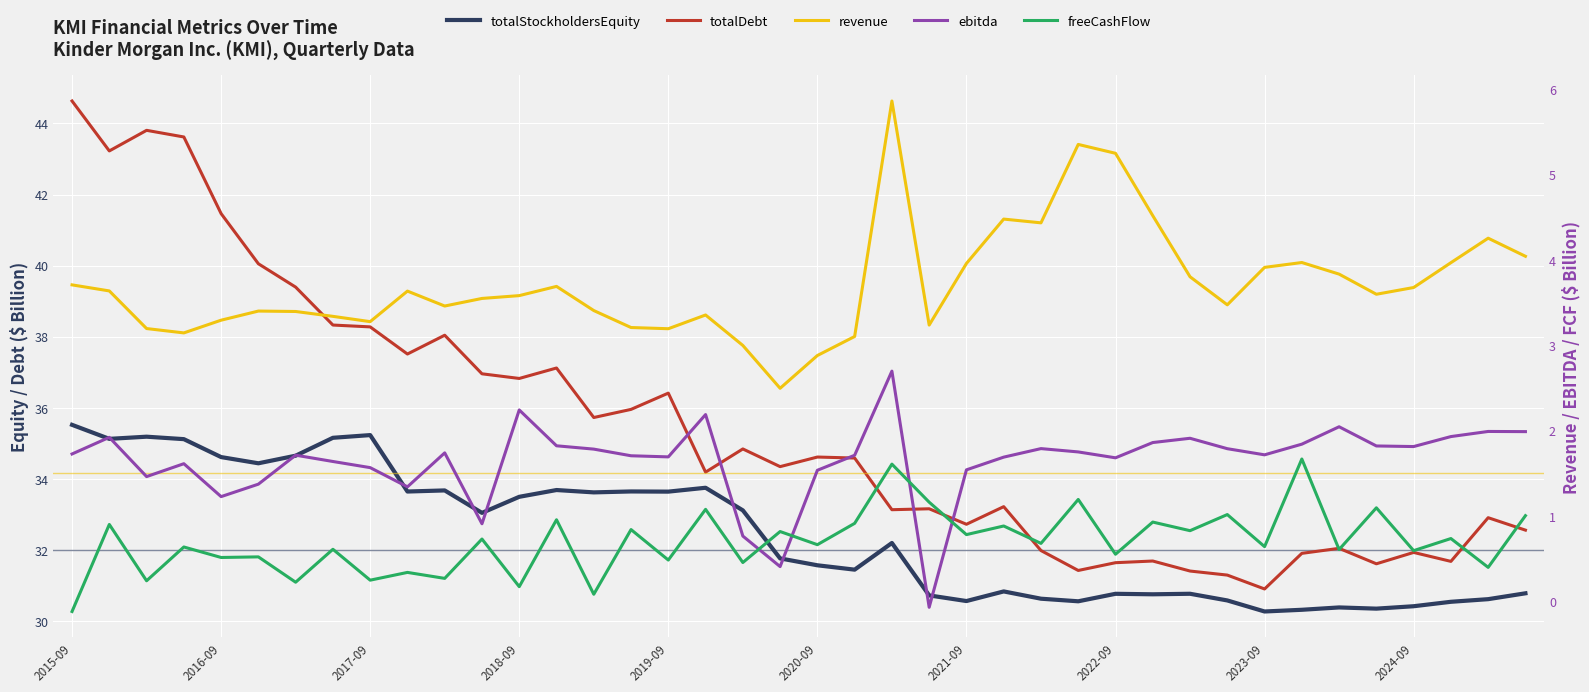

List the labels in order of freeCashFlow value, smallest first.

2015-09, 14, 12, 2021-09, 2017-09, 2023-09, 10, 2024-09, 38, 18, 16, 2019-09, 2020-09, 28, 36, 34, 2022-09, 2018-09, 32, 20, 26, 11, 37, 24, 19, 30, 15, 25, 2016-09, 21, 29, 13, 39, 31, 17, 35, 23, 27, 22, 33